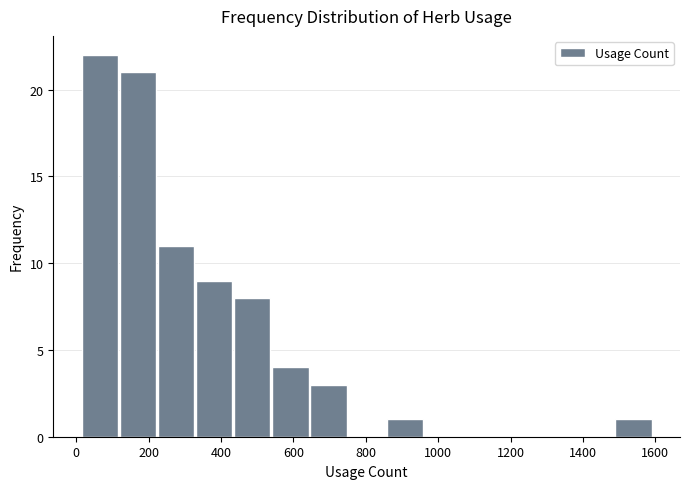

Over which range of the x-axis is the bar tallest?

20 to 120